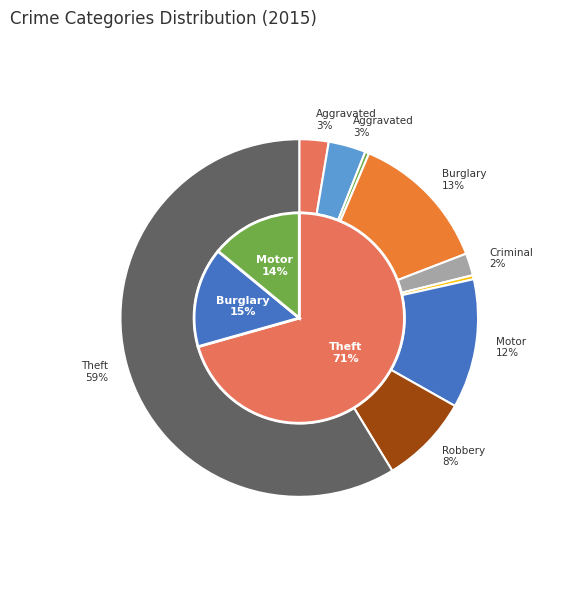

True or false: Arson accounts for 1% of the total.

False